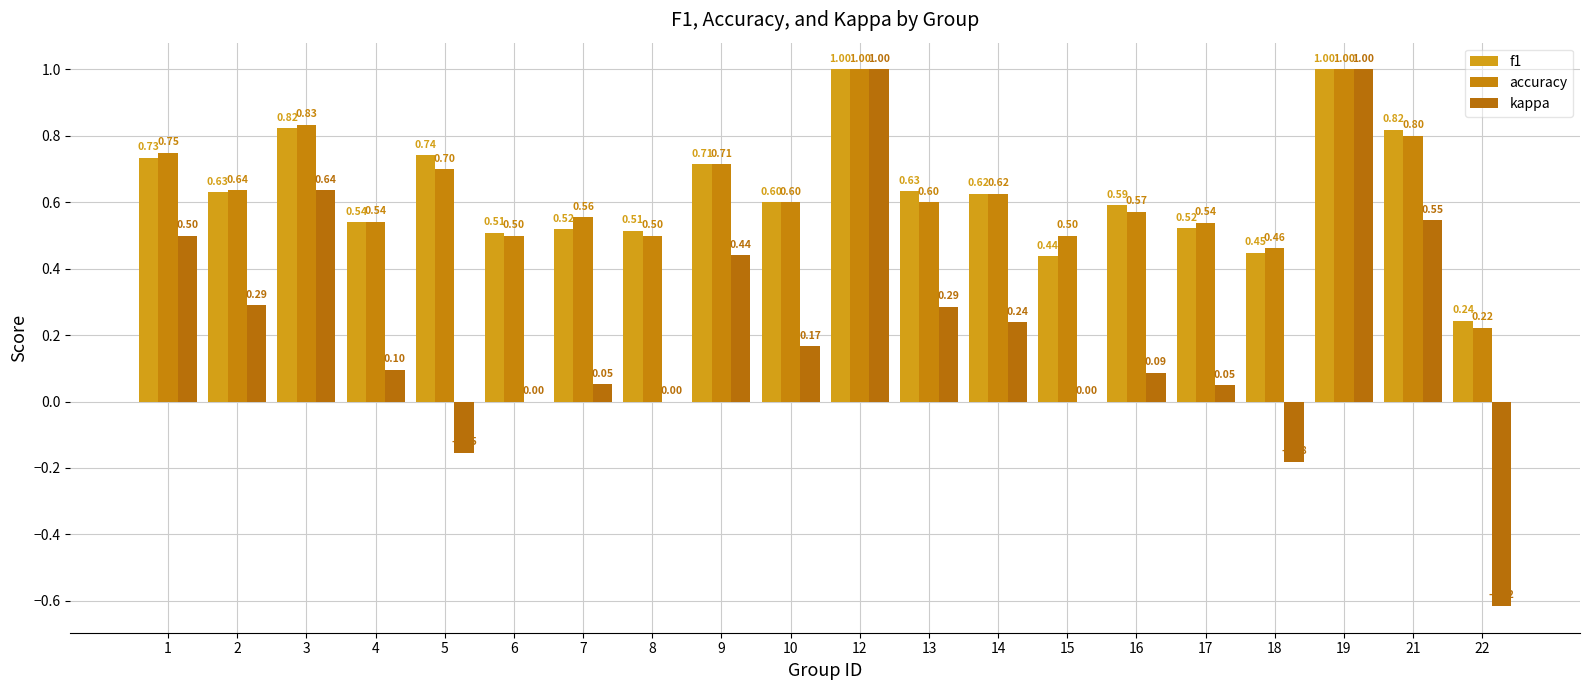

How many series are shown in this chart?

3